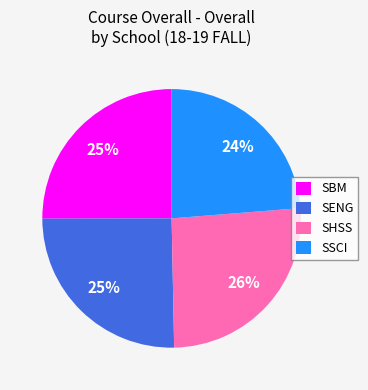

Is the sum of SBM and SHSS greater than half?

Yes